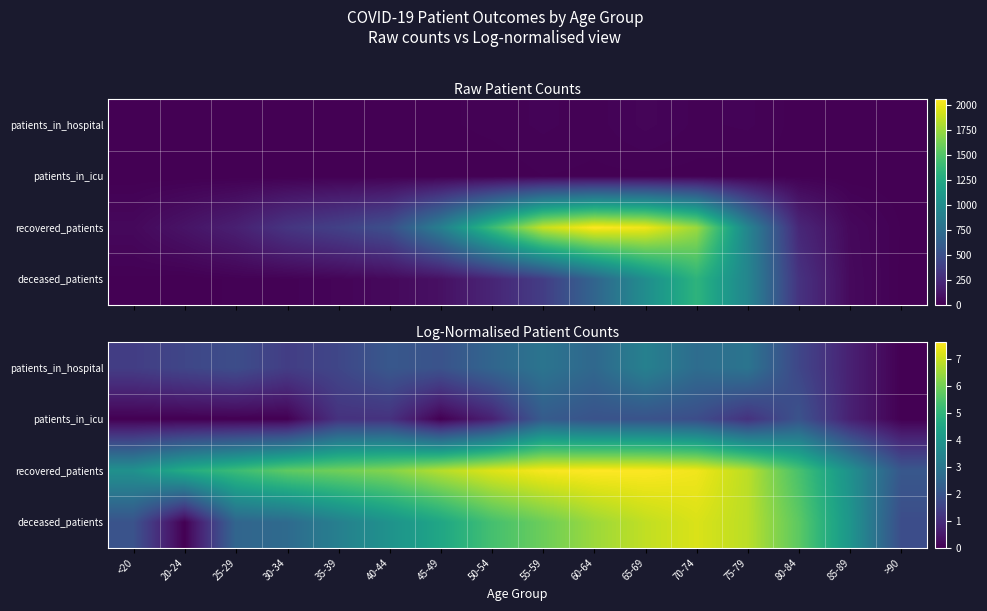

What is the sum of all patients_in_icu values?

14.5